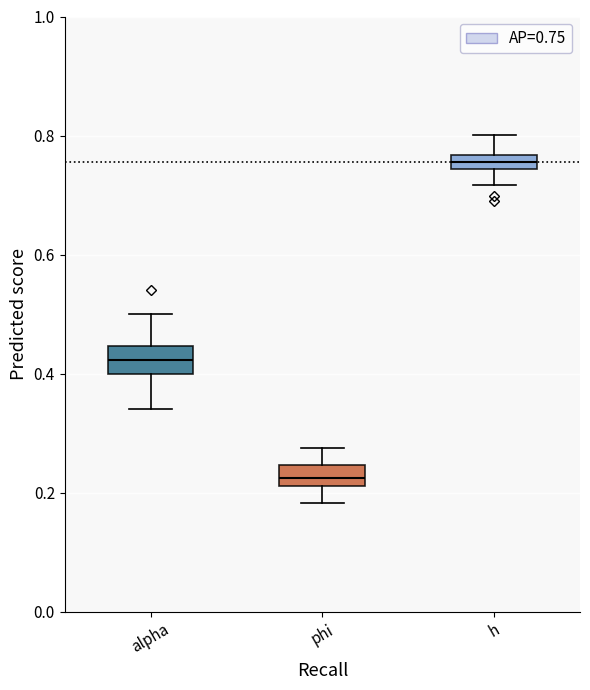

Where is the lower edge of the box for alpha on the y-axis? The values are not printed on the chart, so give them approximately, as read against the axis.

0.40